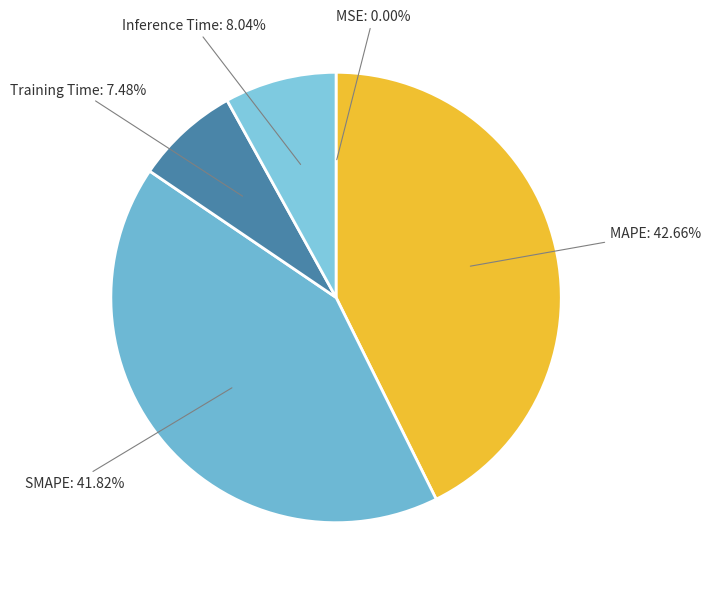

To the nearest percent, what is the difference between the largest and smallest slice percentages?

43%